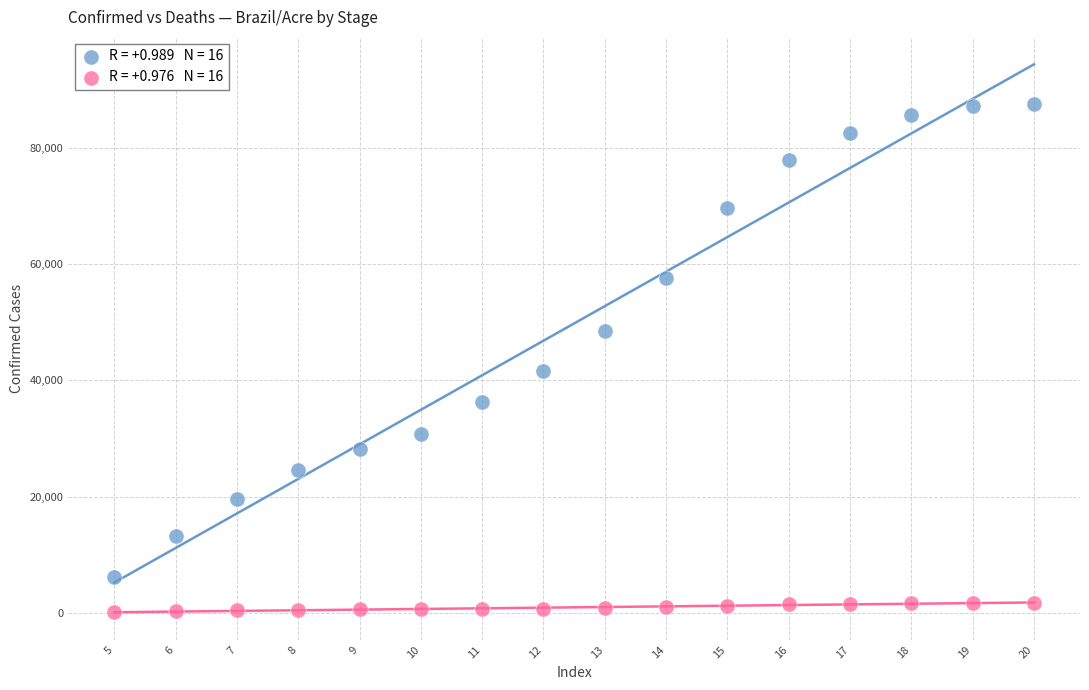

Across all data points, what is the range of Y values (max minus min)?

87328